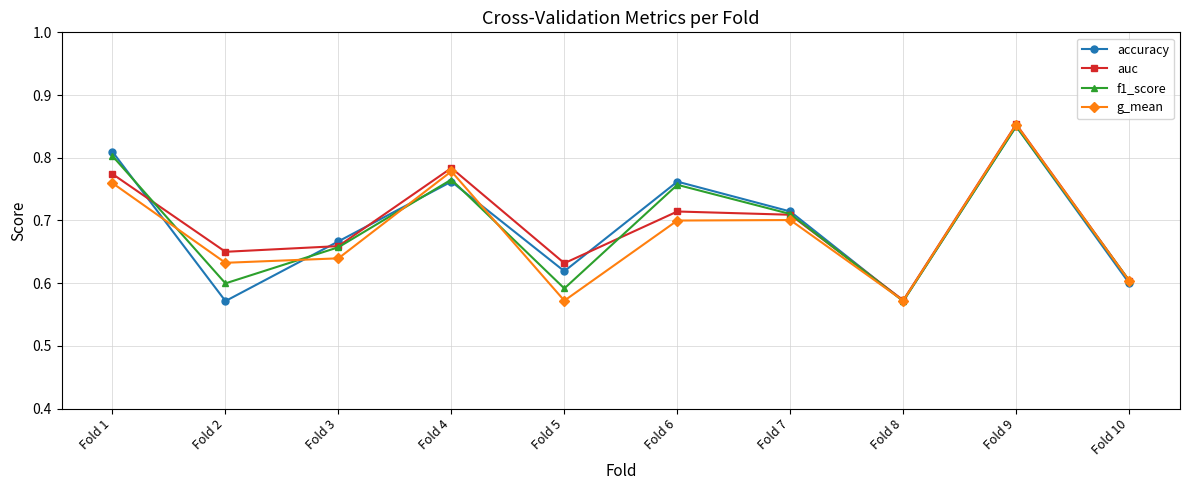

Where is the first local maximum for auc?

Fold 4